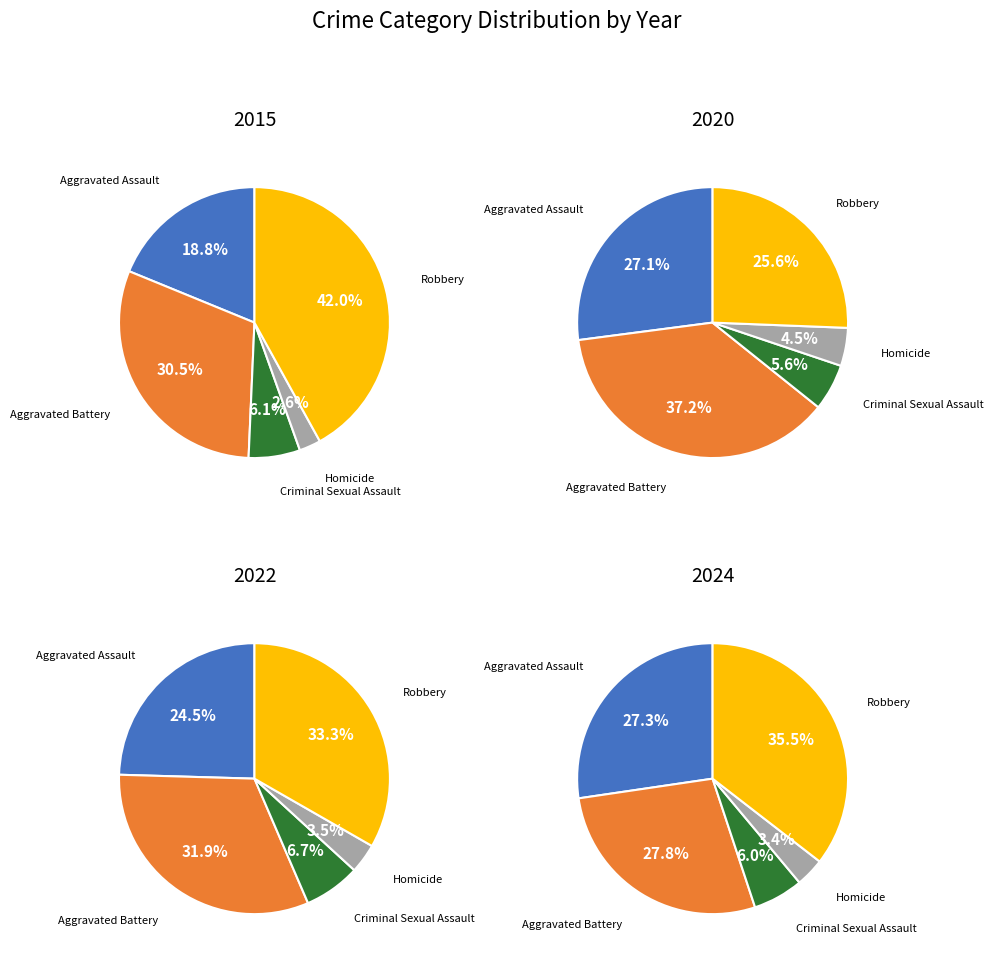

True or false: Aggravated Assault accounts for 19% of the total.

True